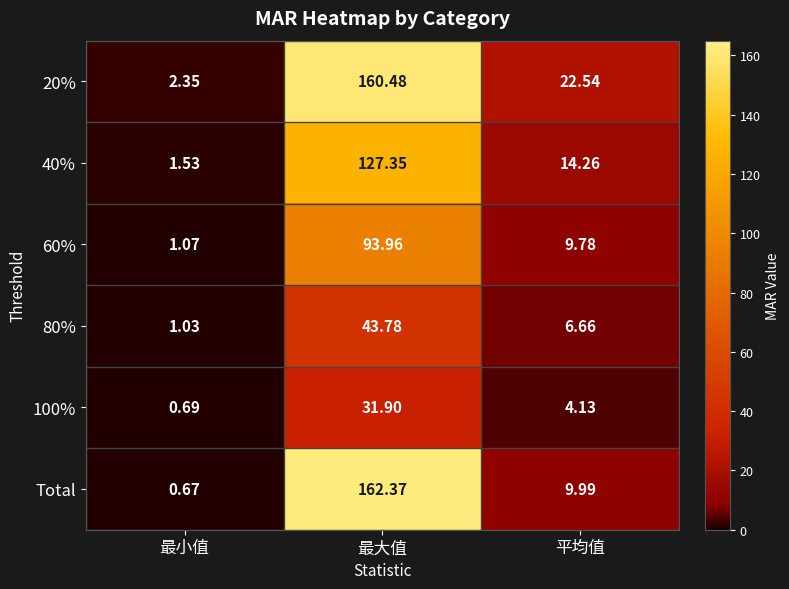

Is the value of 20% at 平均值 greater than the value of 80% at 平均值?

Yes